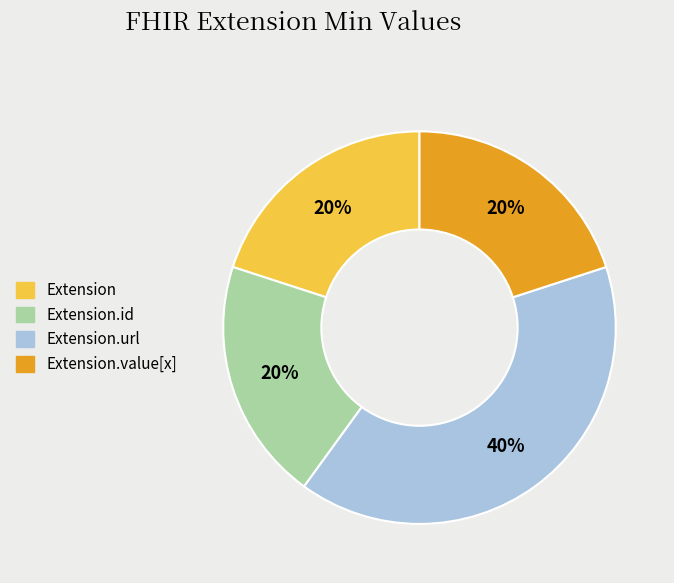

To the nearest percent, what is the average slice percentage?

25%